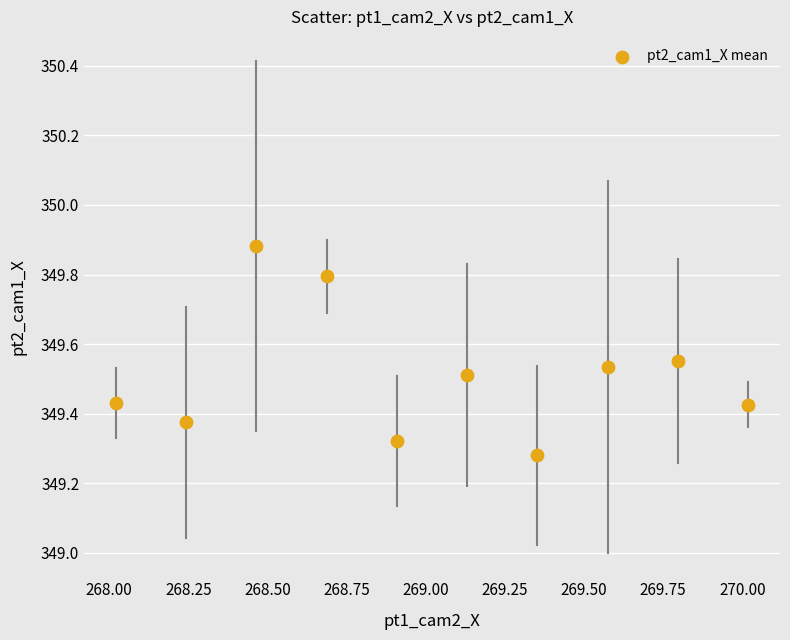

What is the range of Y values (max minus min)?

0.6